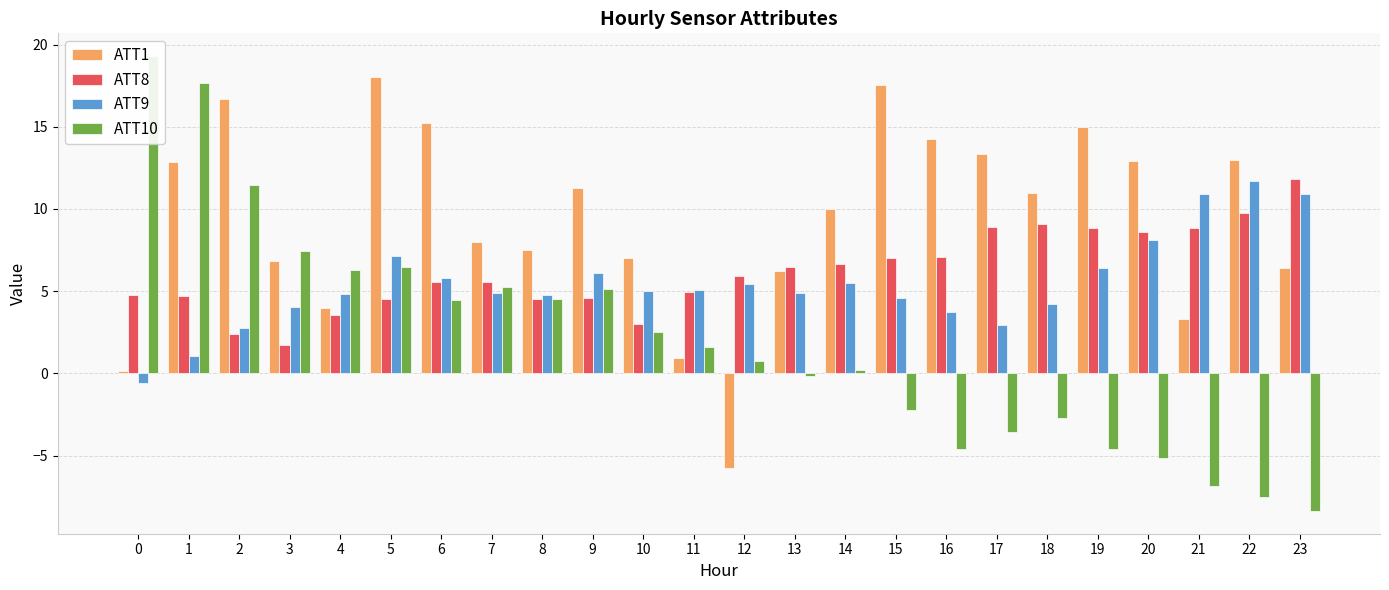

What is the average value of the ATT8 series?

6.2